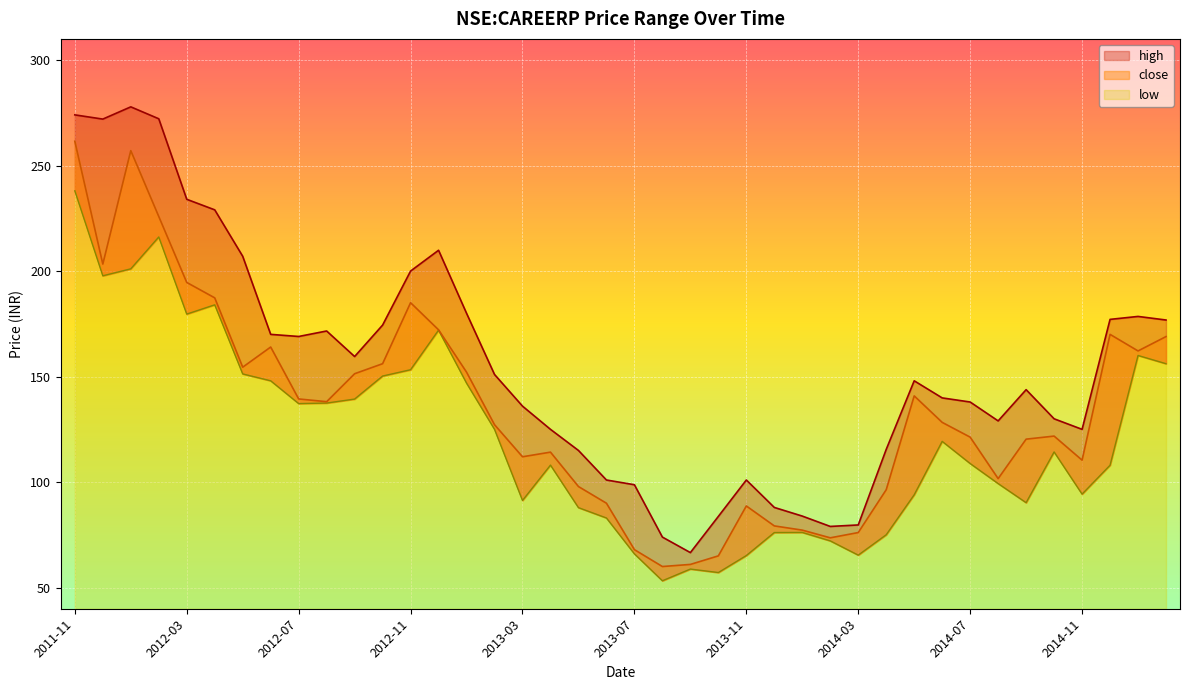

List the labels in order of close value, smallest first.

2013-08, 2013-09, 2013-10, 2013-07, 2014-02, 2014-03, 2014-01, 2013-12, 2013-11, 2013-06, 2014-04, 2013-05, 2014-08, 2014-11, 2013-03, 2013-04, 2014-09, 2014-07, 2014-10, 2013-02, 2014-06, 2012-08, 2012-07, 2014-05, 2012-09, 2013-01, 2012-05, 2012-10, 2015-01, 2012-06, 2015-02, 2014-12, 2012-12, 2012-11, 2012-04, 2012-03, 2011-12, 2012-02, 2012-01, 2011-11